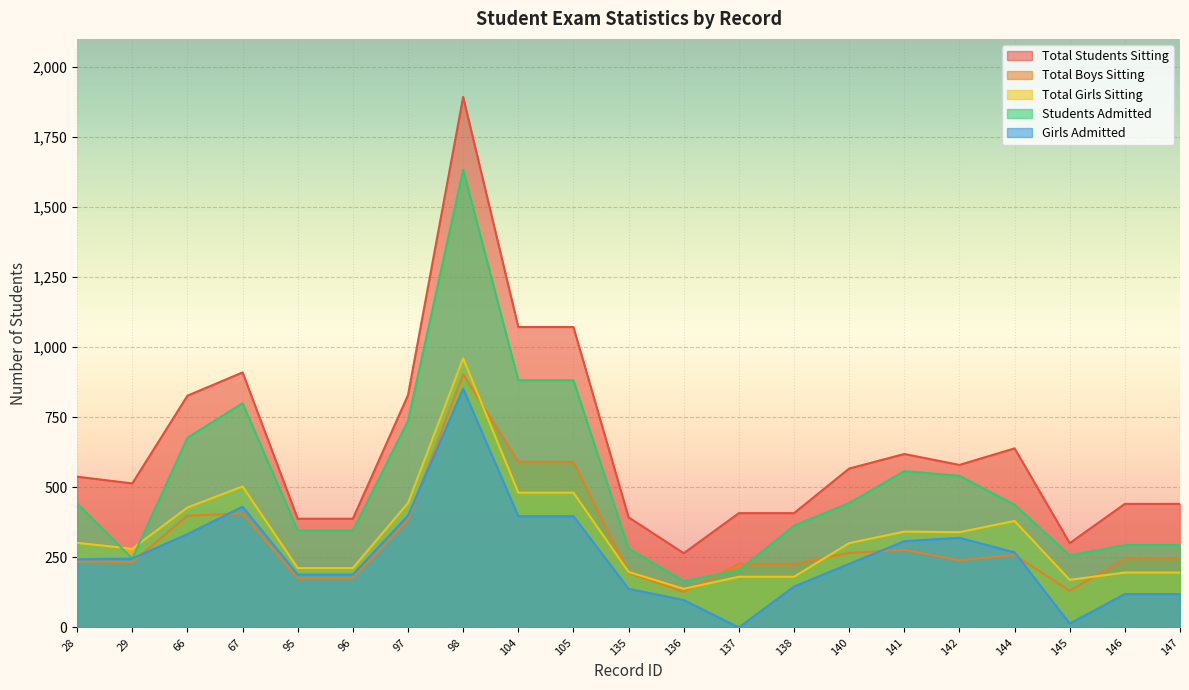

At how many categories does at least one series exceed 110?

21